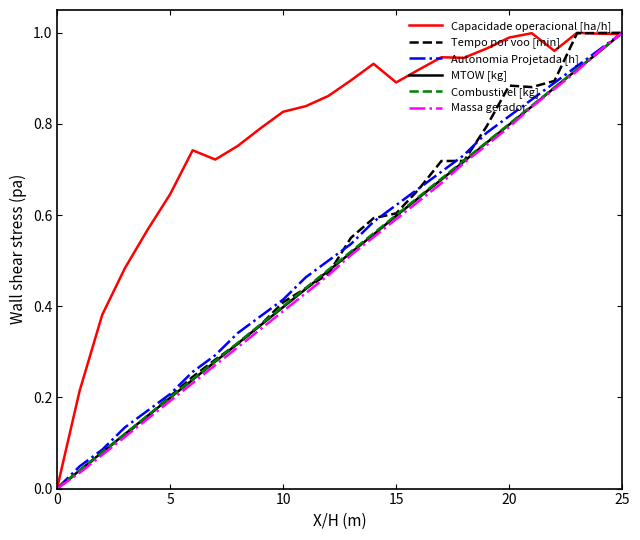

Which series has the largest total across all categories?

Capacidade operacional [ha/h]